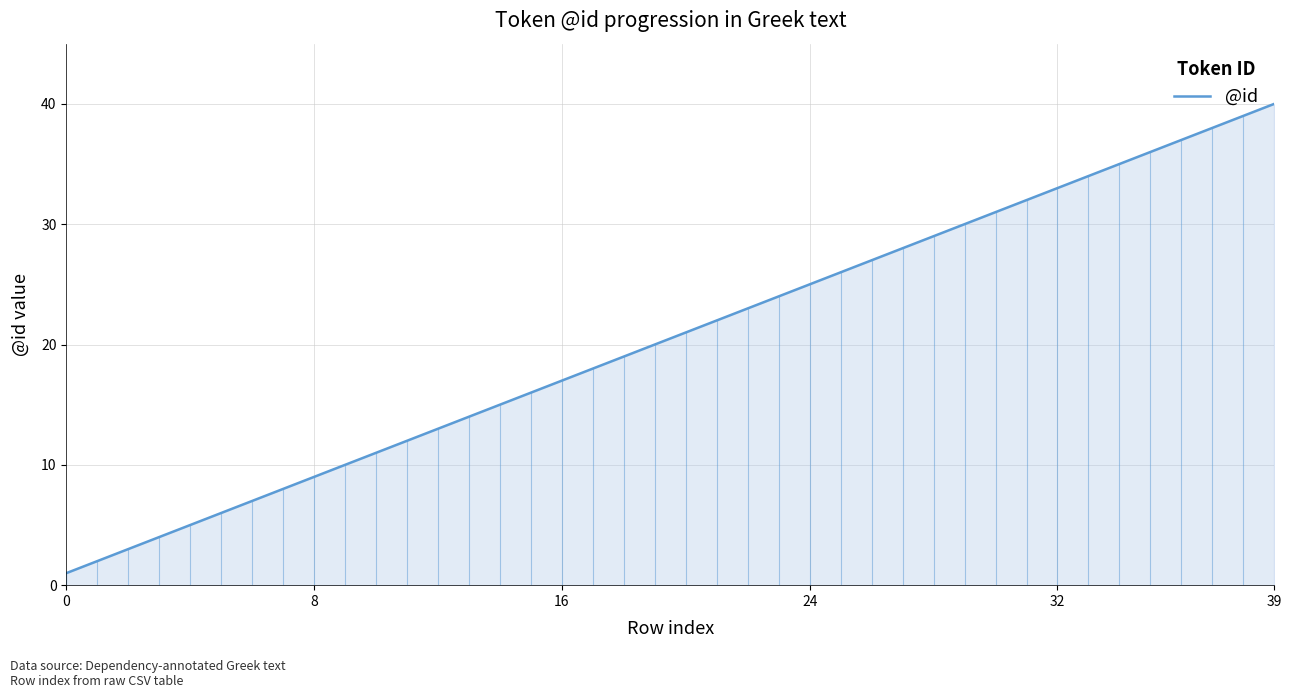

Reading left to right, transcribe all the data shown in this chart.

1	2	3	4	5	6	7	8	9	10	11	12	13	14	15	16	17	18	19	20	21	22	23	24	25	26	27	28	29	30	31	32	33	34	35	36	37	38	39	40